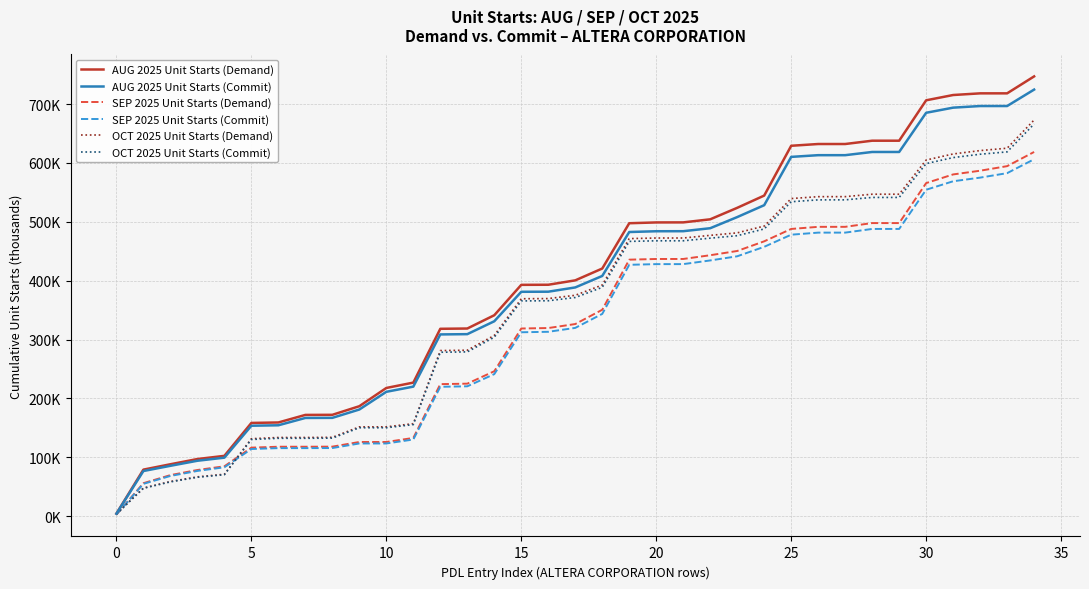

Rank the series by their maximum value, from lowest to highest.

SEP 2025 Unit Starts (Commit), SEP 2025 Unit Starts (Demand), OCT 2025 Unit Starts (Commit), OCT 2025 Unit Starts (Demand), AUG 2025 Unit Starts (Commit), AUG 2025 Unit Starts (Demand)